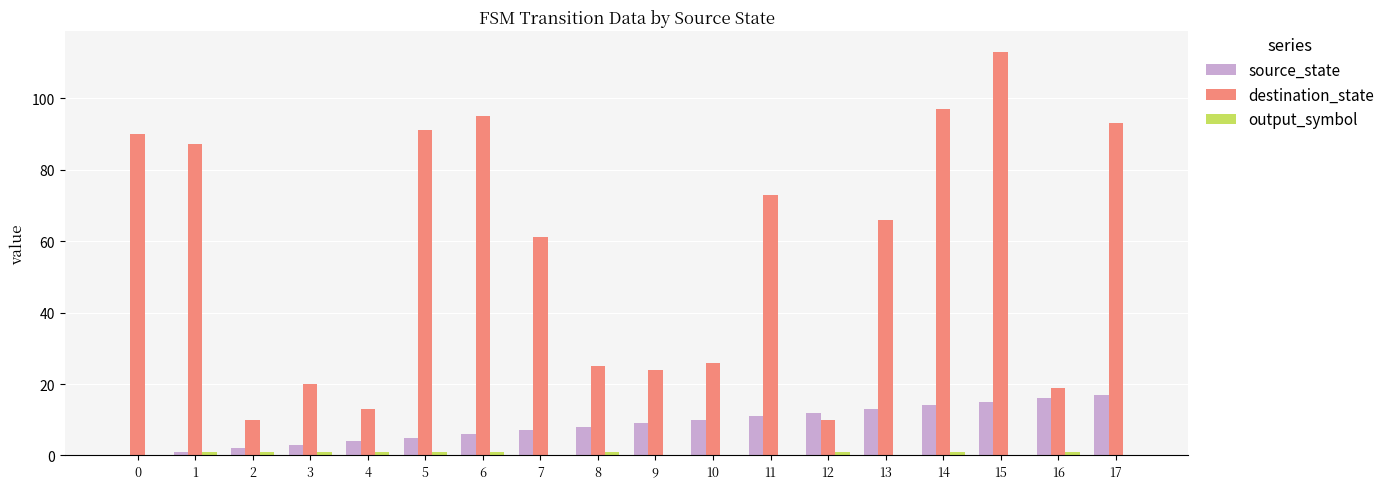

At which category is the sum across all series the highest?

15